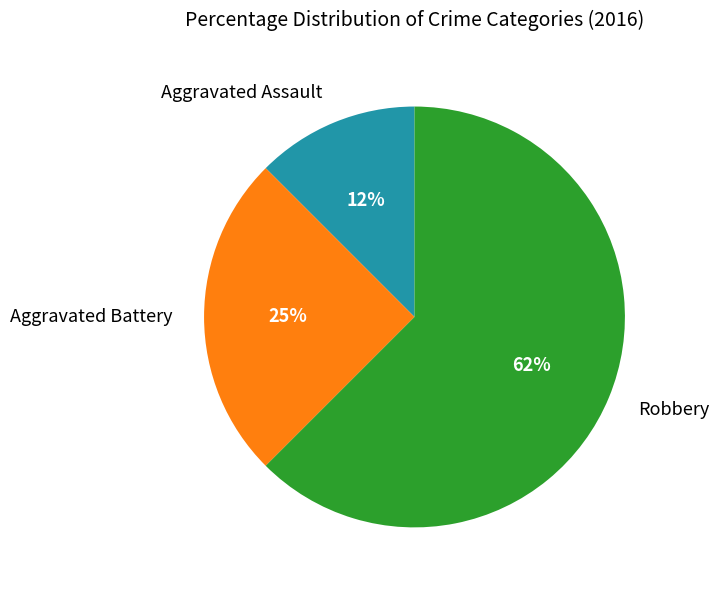

True or false: Robbery accounts for 62% of the total.

True